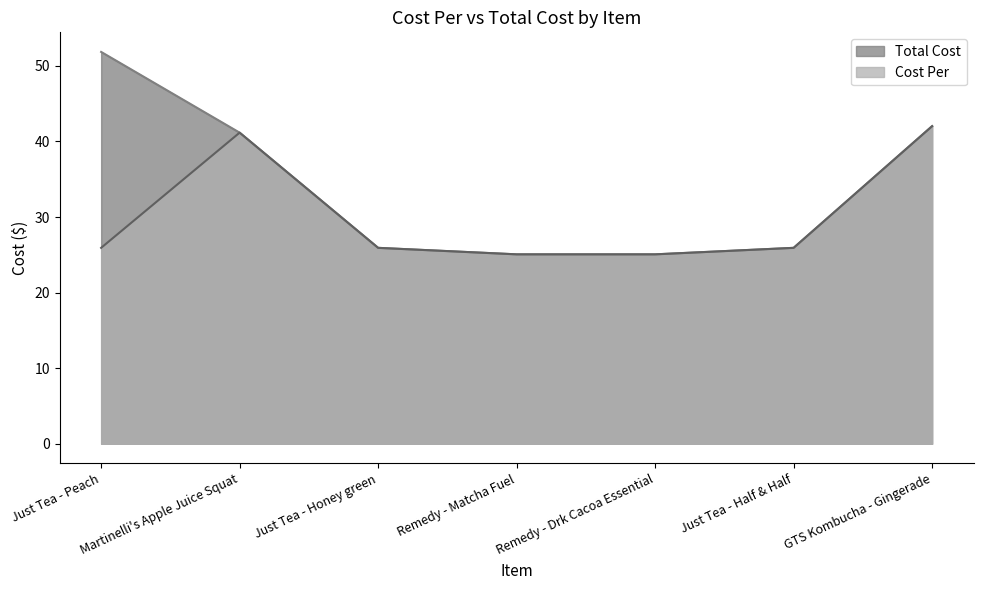

Reading right to left, extract all data points from this chart.

Total Cost: 42.0	25.9	25.1	25.1	25.9	41.2	51.8
Cost Per: 42.0	25.9	25.1	25.1	25.9	41.2	25.9